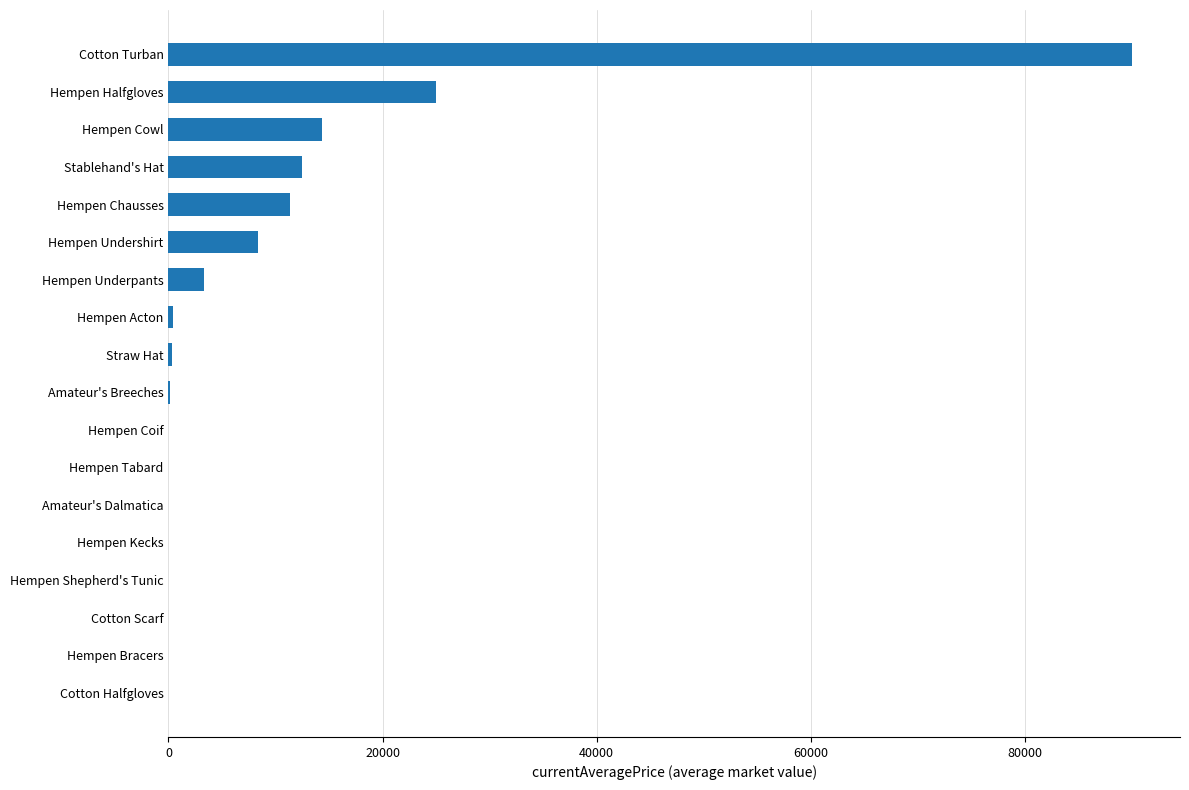

True or false: the data shows -47058.0 at Cotton Halfgloves.

False